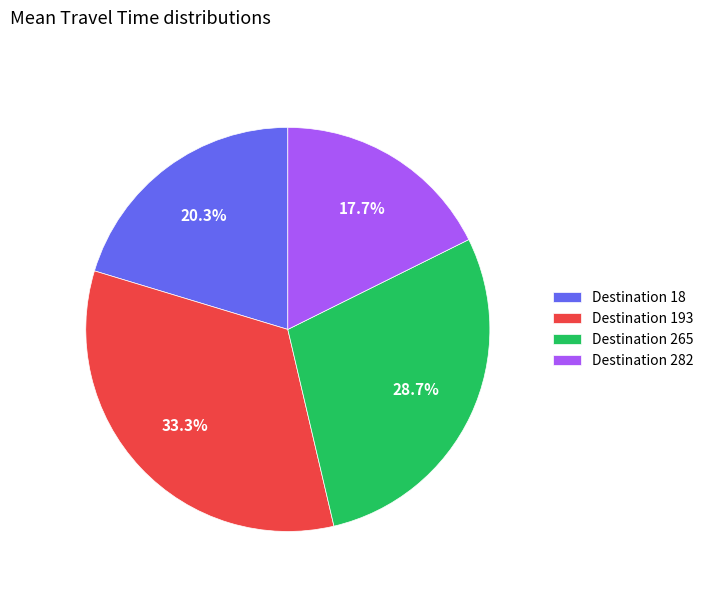

Which category has the smallest portion of the pie?

Destination 282